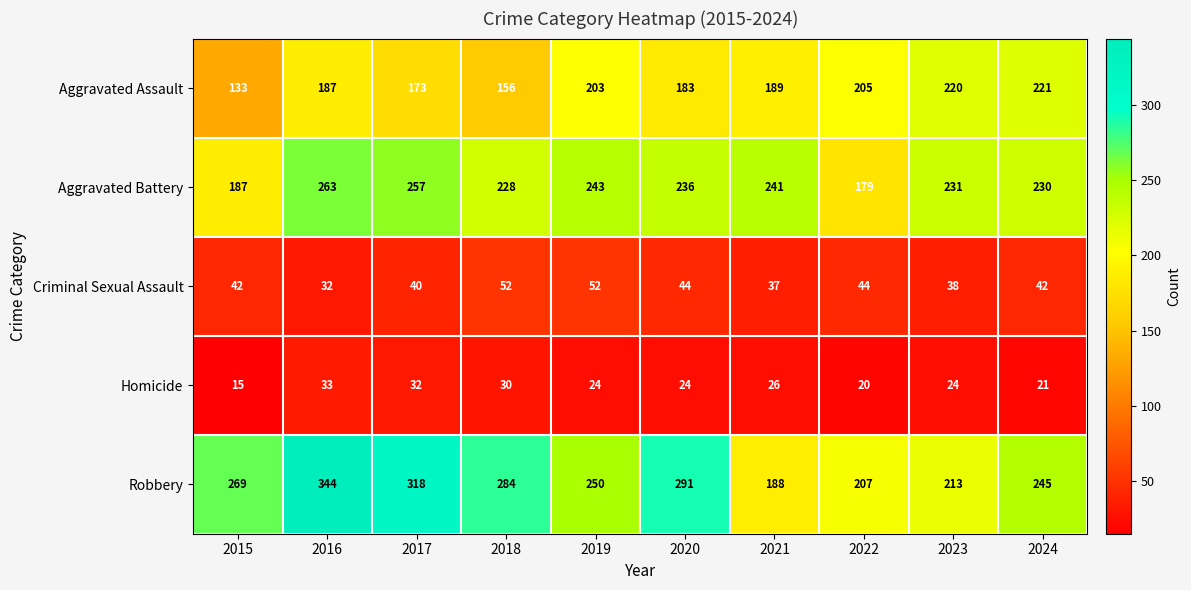

Read the Aggravated Battery value at 2017, to the nearest 10.

260